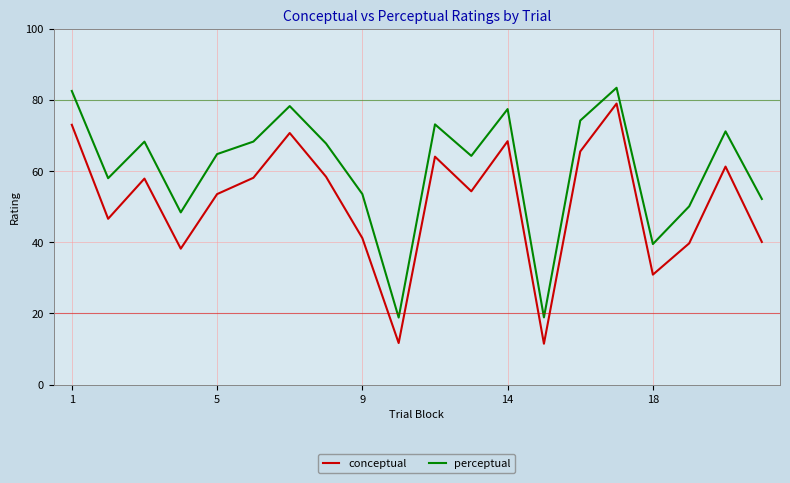

How many series are shown in this chart?

2